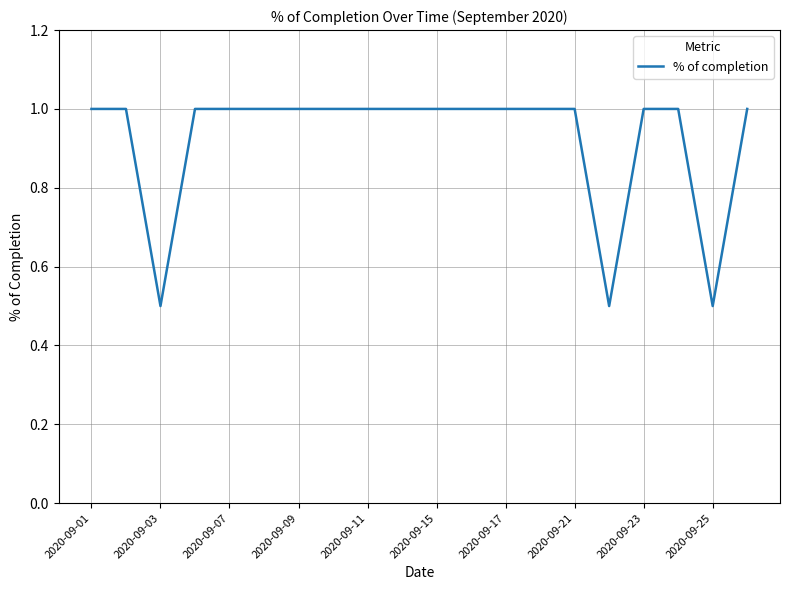

What is the maximum value shown in the chart?

1.0